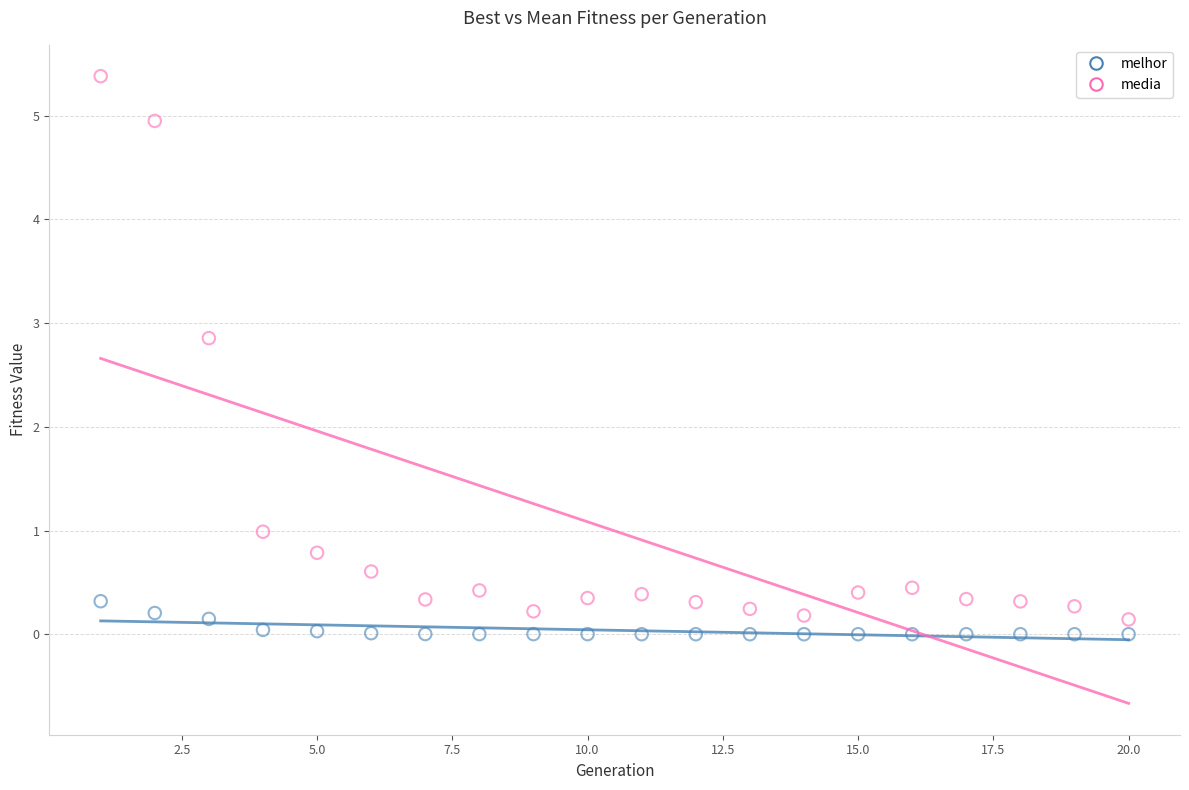

Across all data points, what is the range of Y values (max minus min)?

5.4